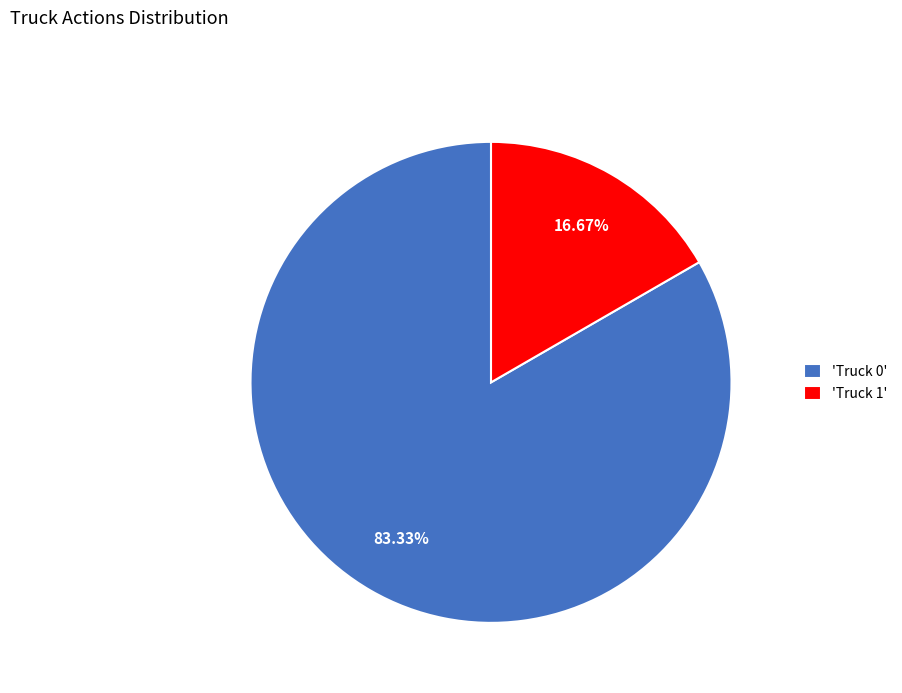

Rank the categories by value from lowest to highest.

'Truck 1', 'Truck 0'